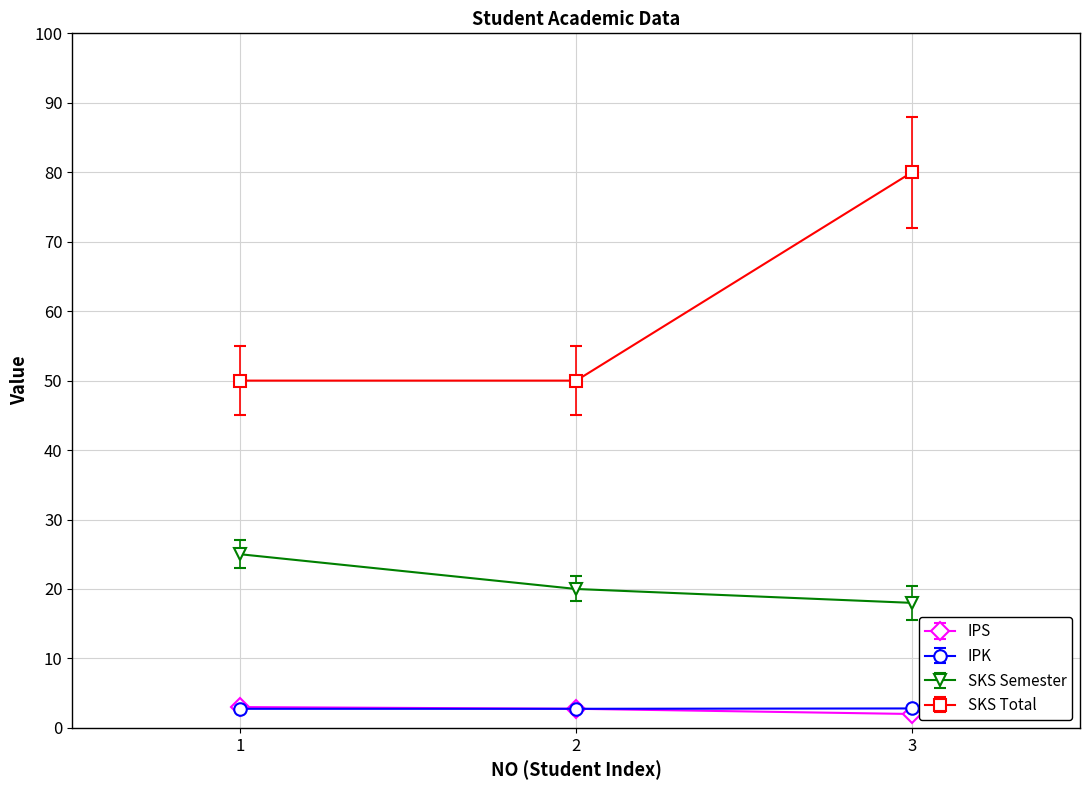

Between 2 and 3, which series saw the biggest shift?

SKS Total